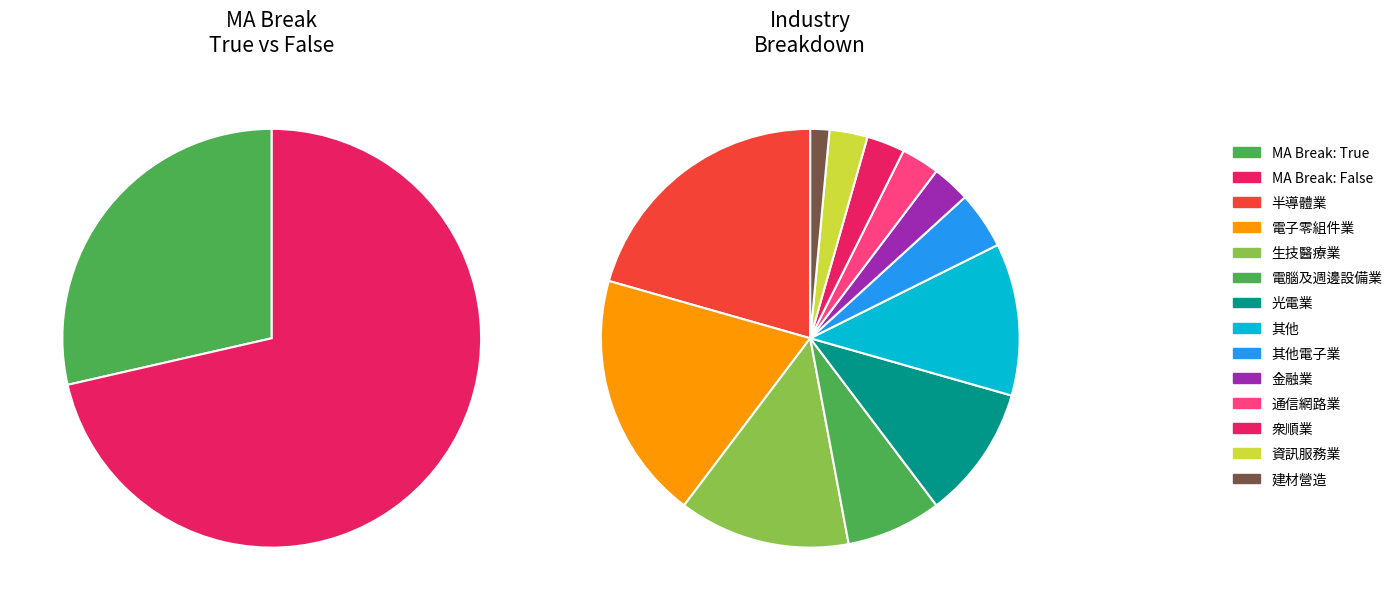

To the nearest percent, what is the difference between the True and False slice percentages?

43%